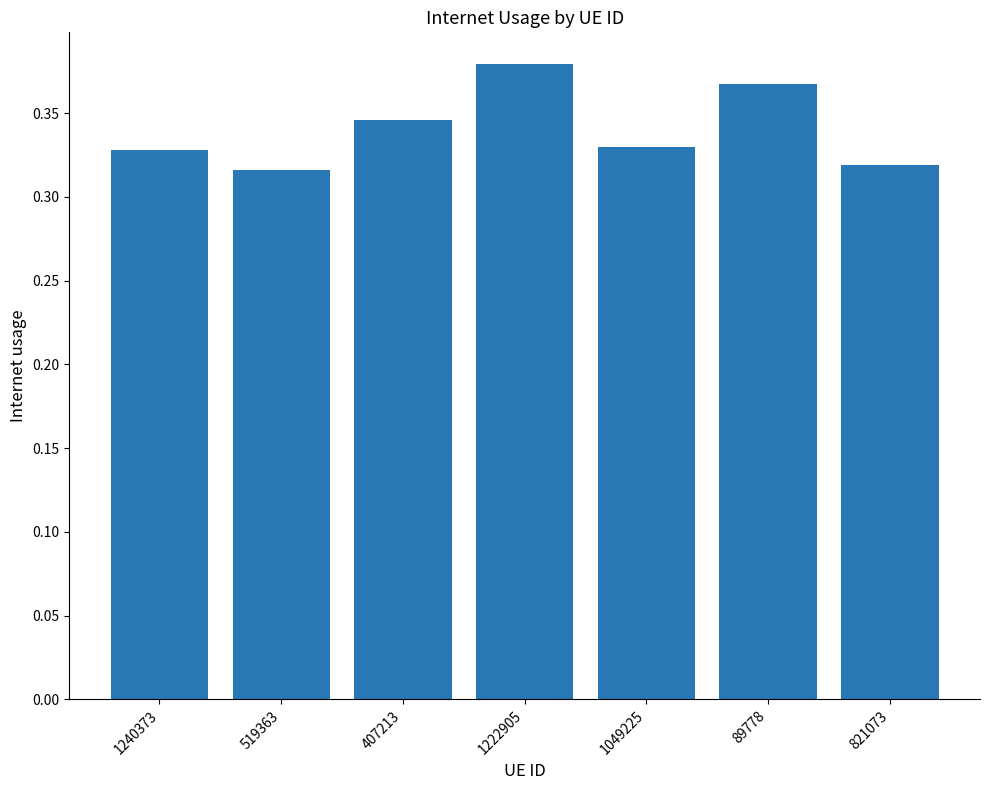

How many series are shown in this chart?

1